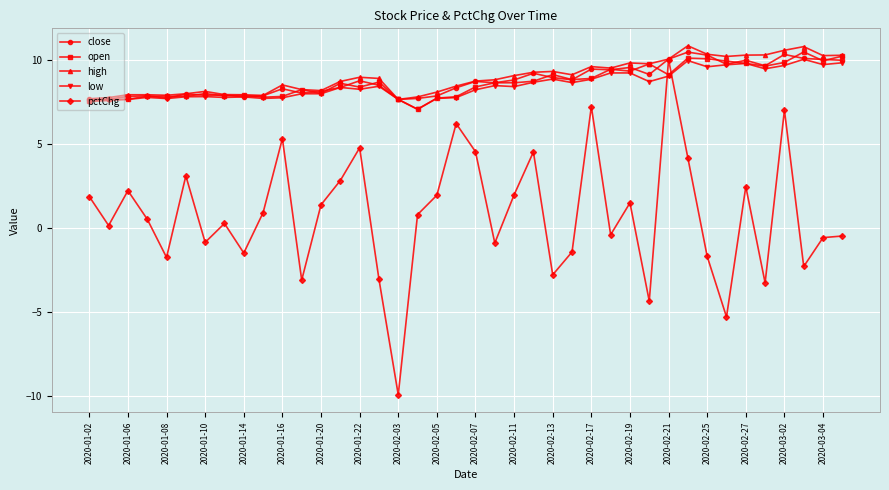

In pctChg, how many points are higher than both neighbors (excluding endpoints)?

12